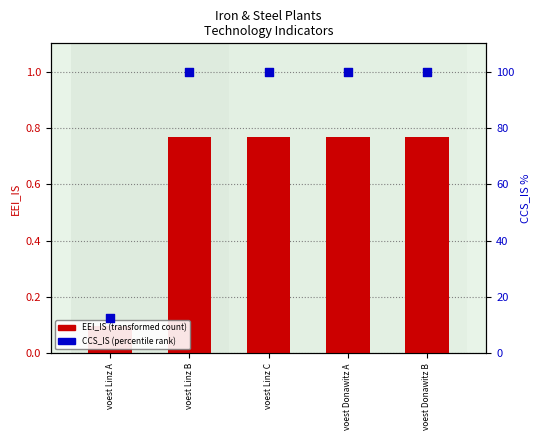

At how many categories does at least one series exceed 14?

4